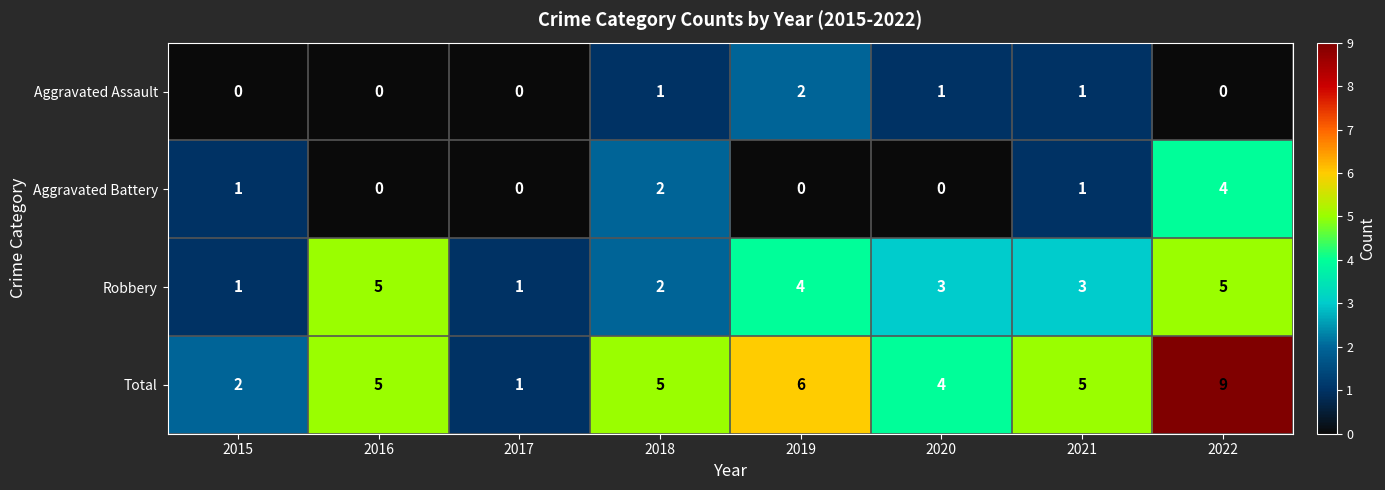

The value of Aggravated Assault at 2022 is -1. True or false?

False